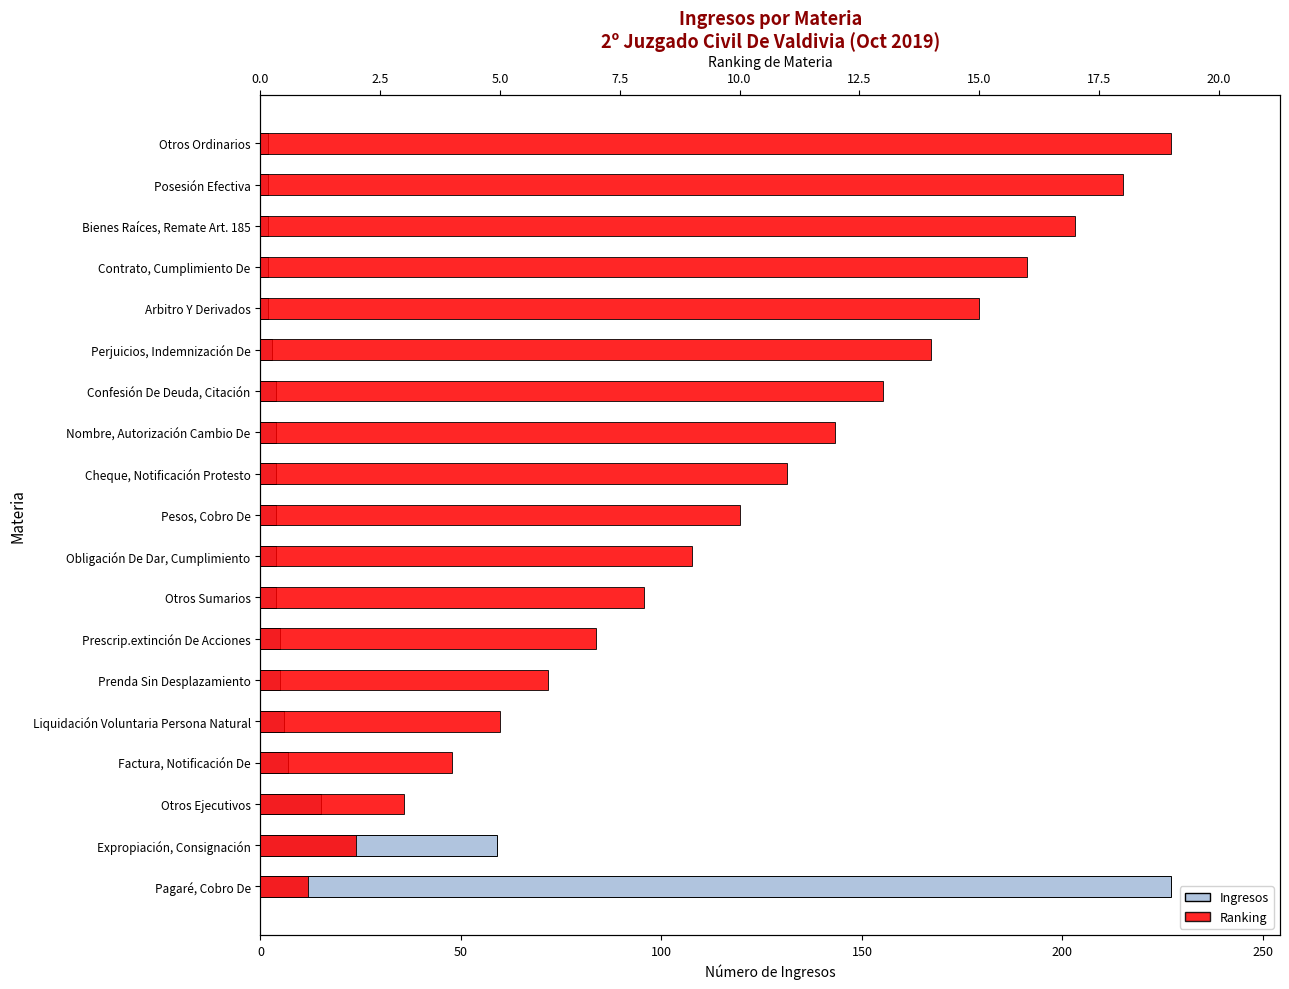

Rank the series by their average value, from lowest to highest.

Ranking, Ingresos